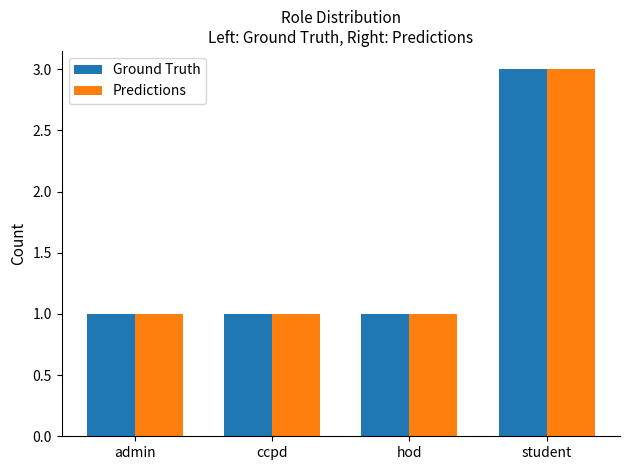

Is the value of Predictions at admin greater than the value of Ground Truth at student?

No